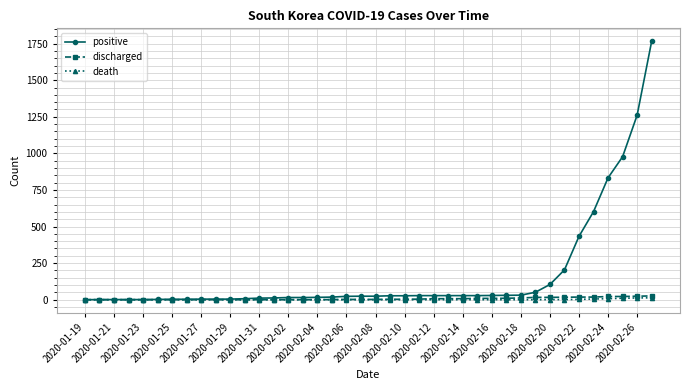

Which series has the widest spread of values?

positive